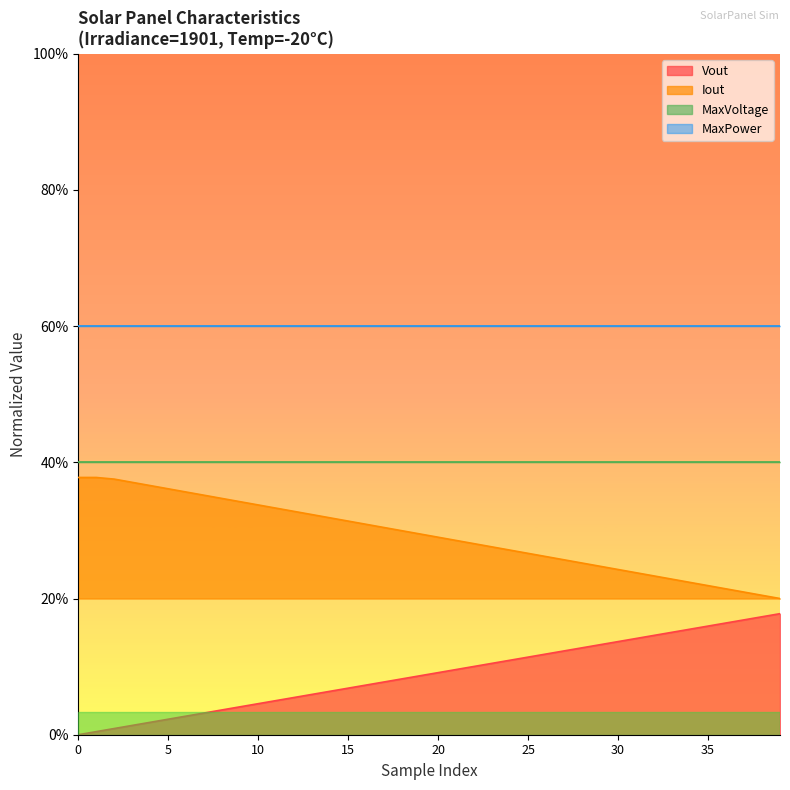

Does the chart display data point markers on the line(s)?

No